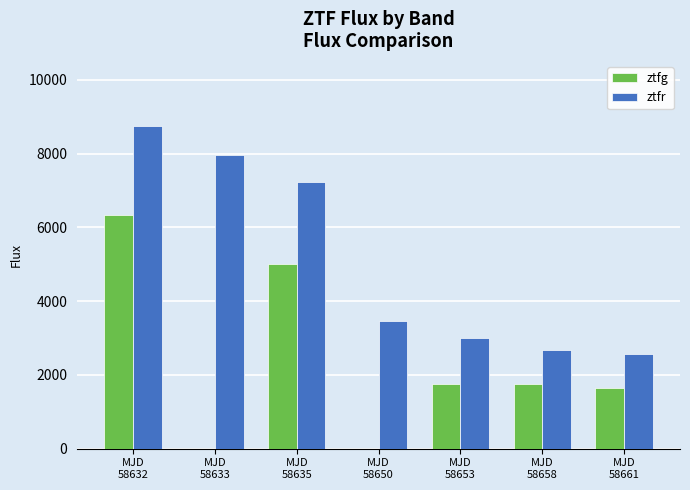

What is the sum of all ztfg values?

16487.5